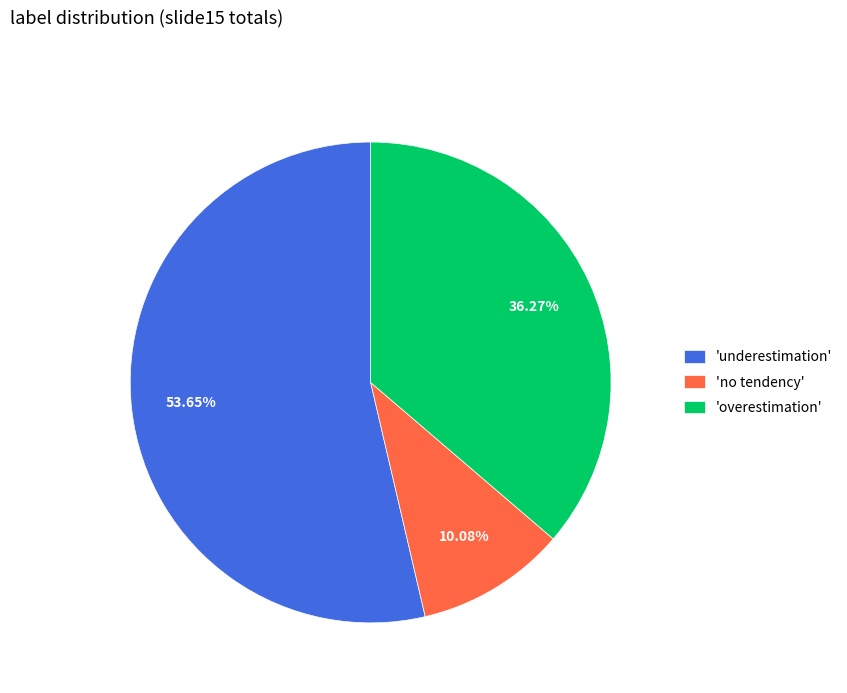

Which slice is the largest?

'underestimation'